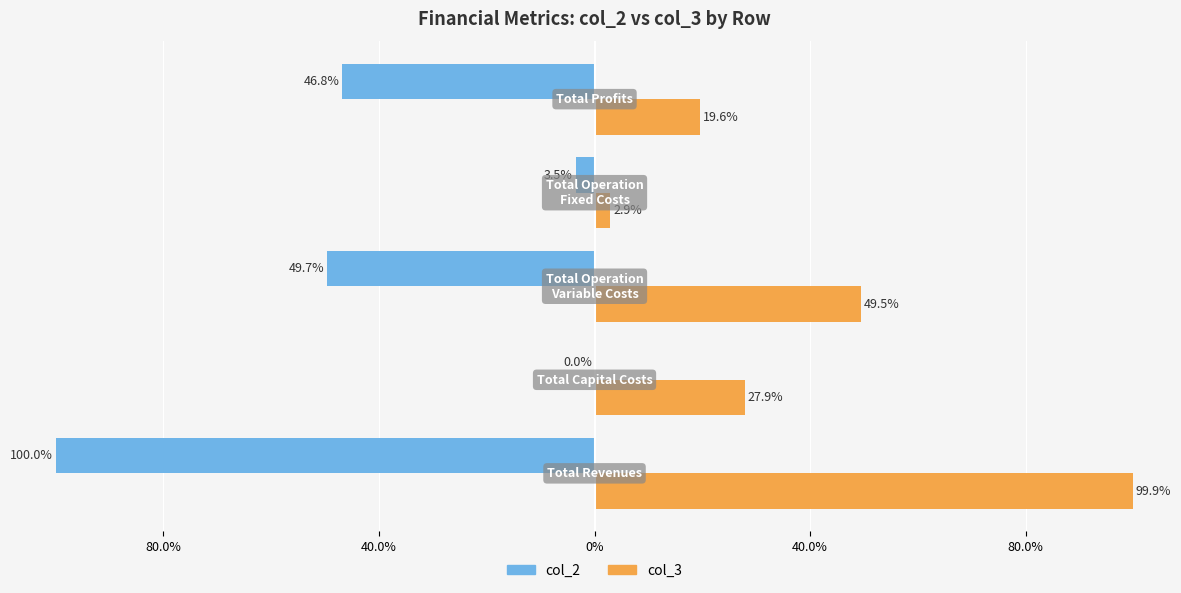

What are all the series names shown in the legend?

col_2, col_3